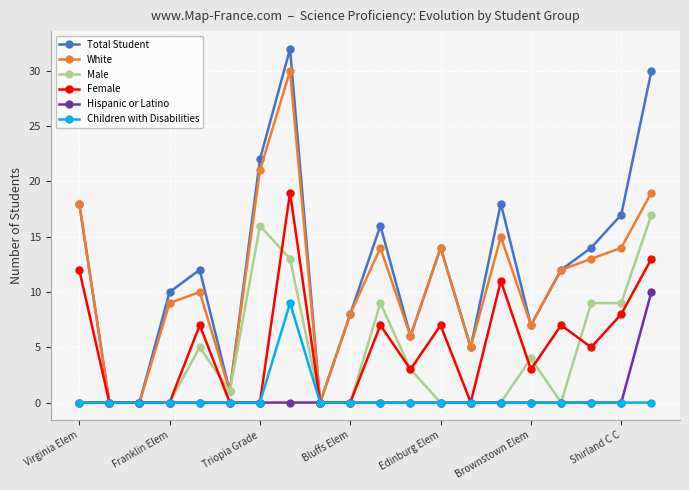

Count the number of data series in this chart.

6